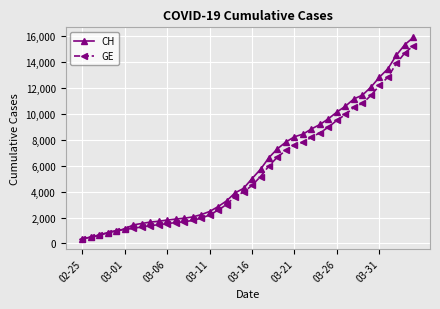

What is the value of the CH point at the 31st from the left?

10162